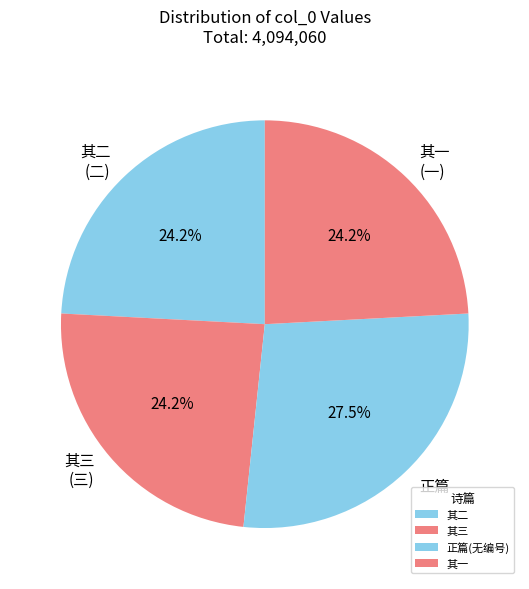

Does 其三 (三) account for over 50% of the chart?

No